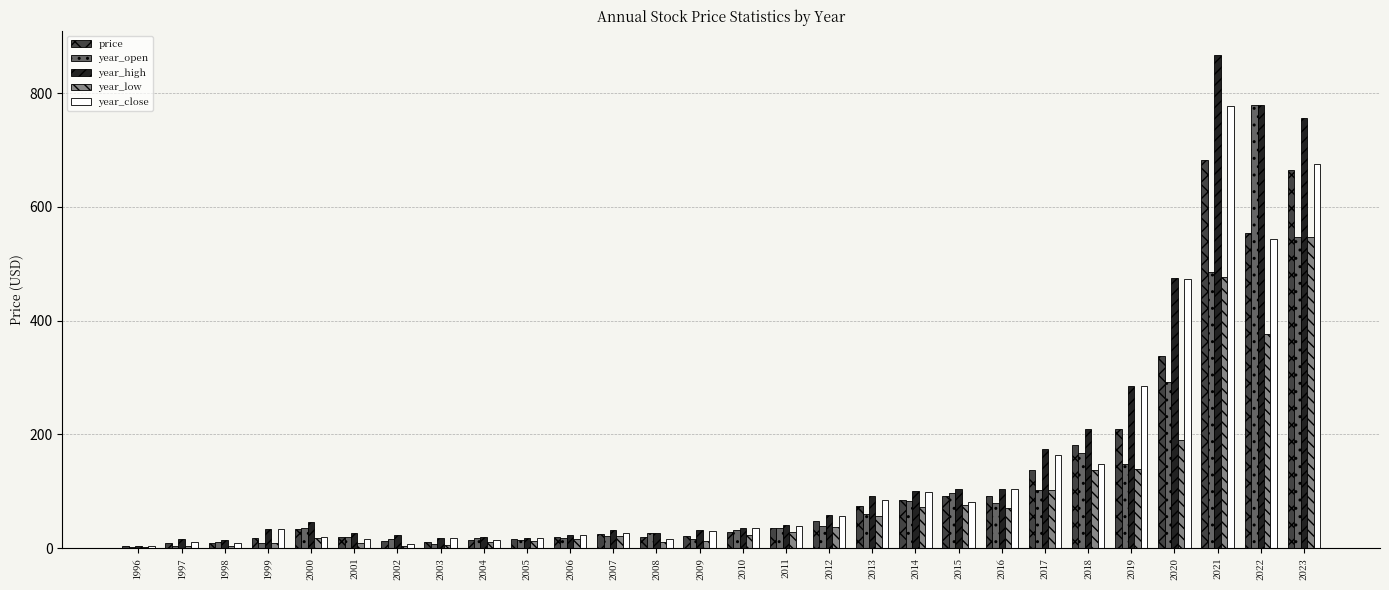

Which category has the highest value across all series?

2021